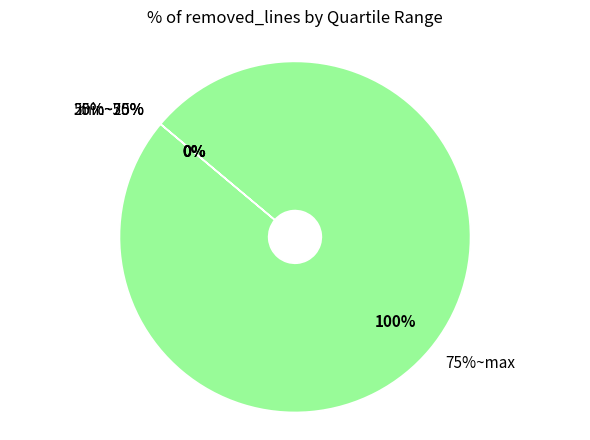

Between 50%~75% and 75%~max, which is larger?

75%~max